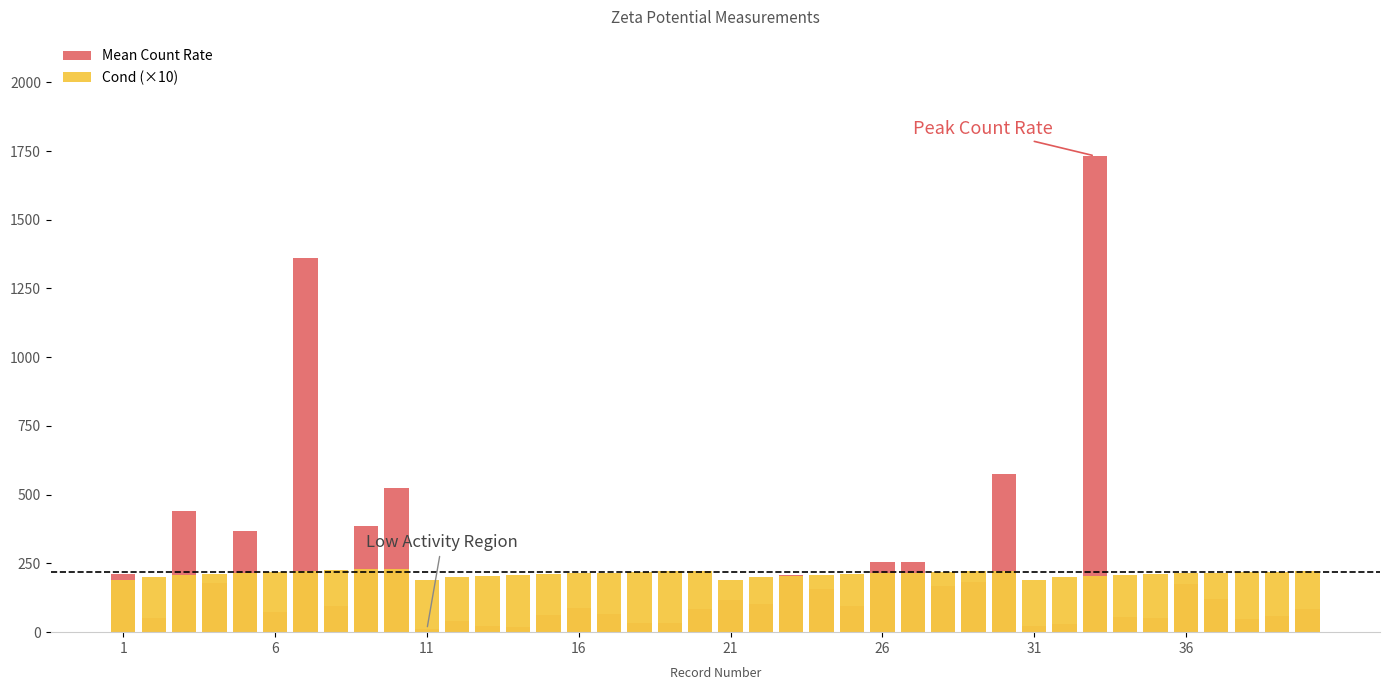

How many groups of bars are there?

40